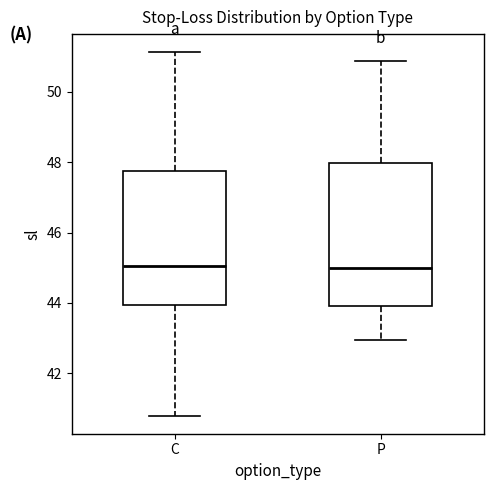

Reading left to right, transcribe this box plot: for each box, give where its median line is, the range the box spans, and where its two whiskers end, as read against the y-axis. The values are not printed on the chart, so give them approximately, as read against the axis.

C: median 45.0, box 44.0 to 47.8, whiskers 40.8 to 51.2
P: median 45.0, box 44.0 to 48.0, whiskers 43.0 to 50.8